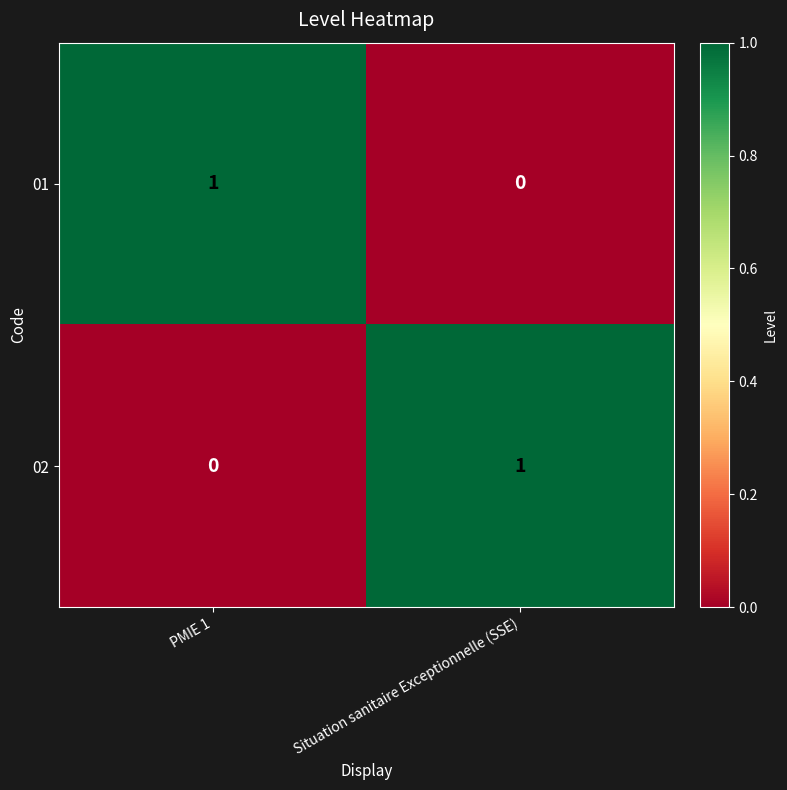

Rank the series at PMIE 1 from highest to lowest value.

01, 02